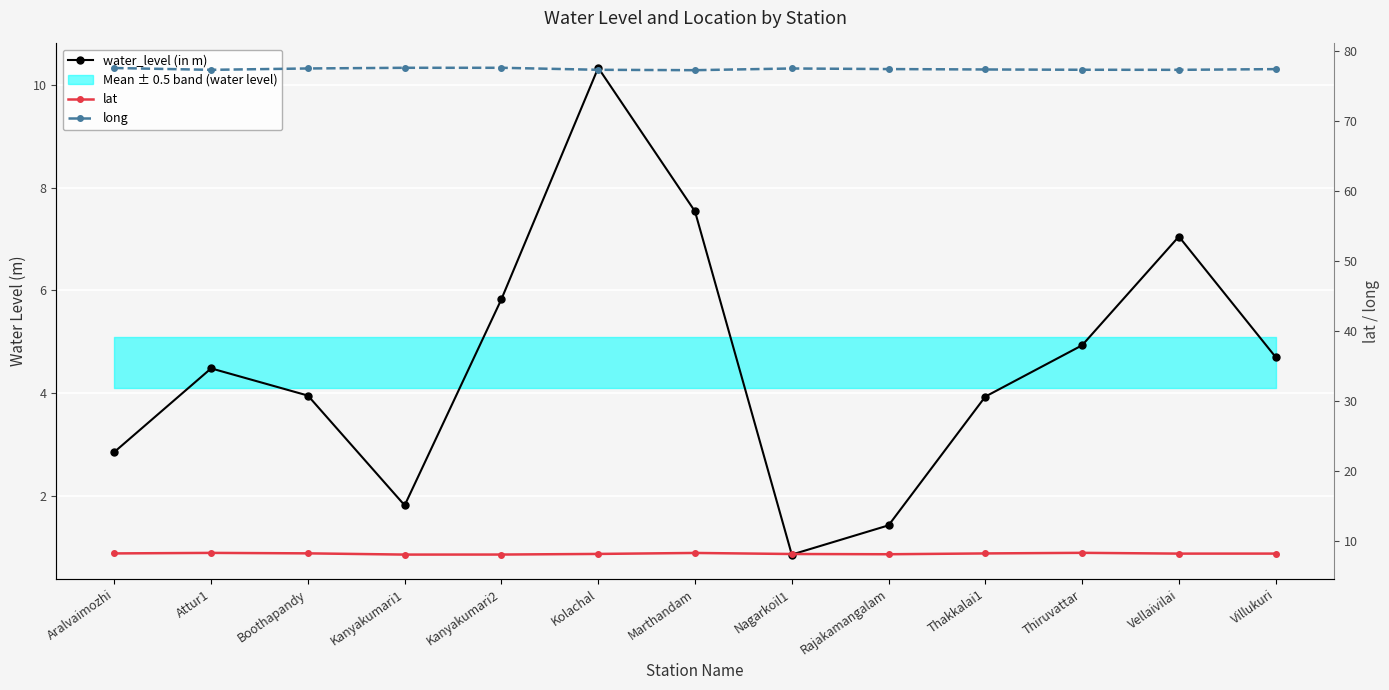

True or false: long and lat intersect in this chart.

False